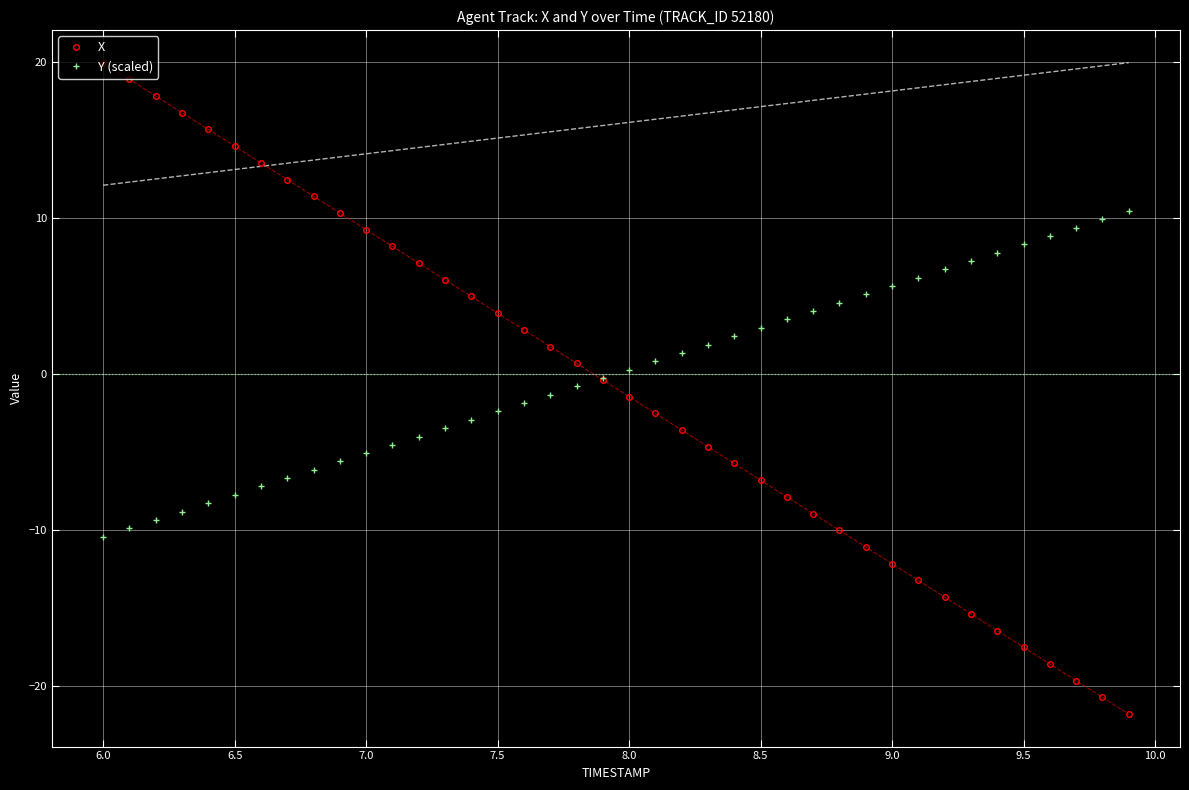

What is the maximum value for X?

19.9